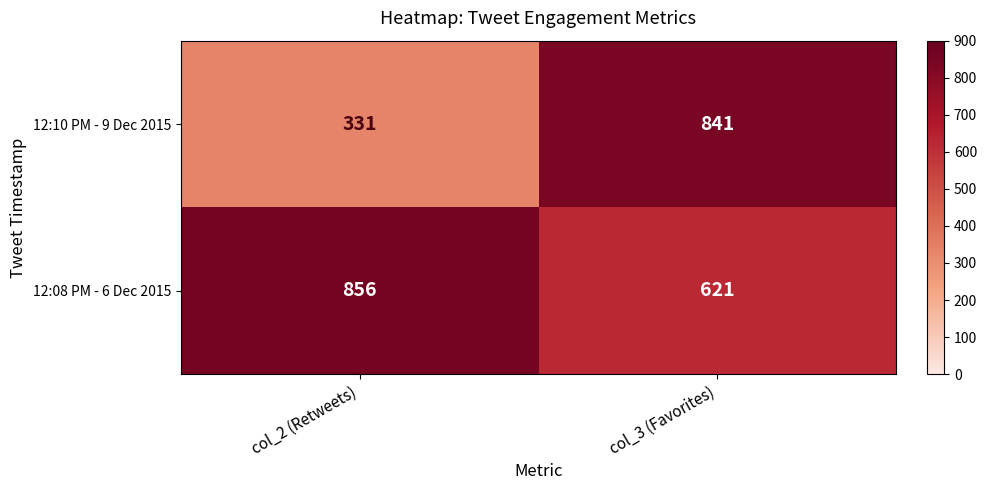

True or false: 12:10 PM - 9 Dec 2015 has a value of 331 at col_2 (Retweets).

True